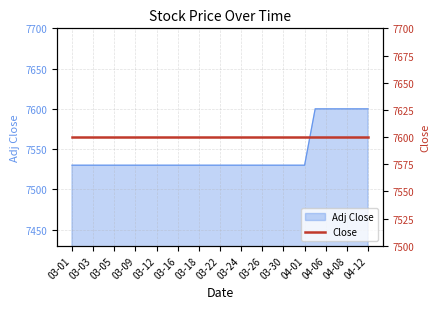

The value at 03-26 is 7530. True or false?

True